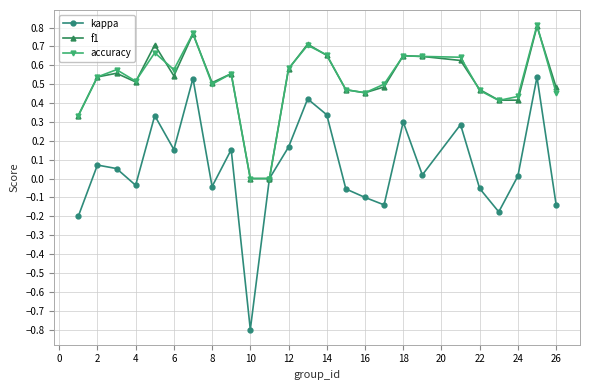

True or false: accuracy has more than 0 interior local peaks.

True